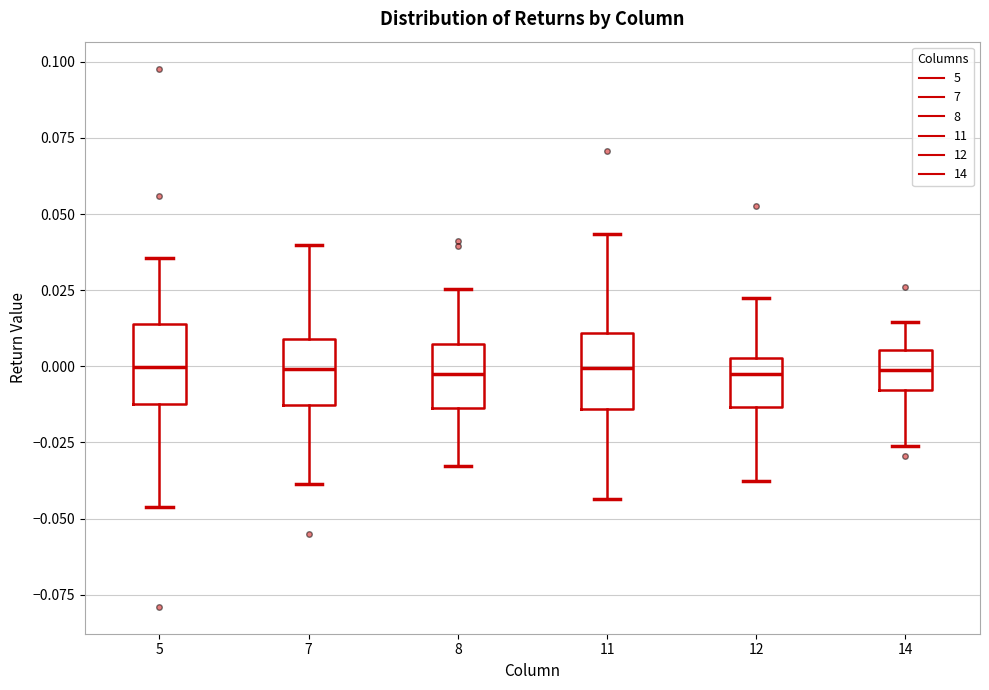

Reading left to right, read every box against the y-axis: the position of its median line, the range the box covers, and the ends of its whiskers. The values are not printed on the chart, so give them approximately, as read against the axis.

5: median 0.000, box -0.010 to 0.015, whiskers -0.045 to 0.035
7: median 0.000, box -0.015 to 0.010, whiskers -0.040 to 0.040
8: median -0.005, box -0.015 to 0.005, whiskers -0.035 to 0.025
11: median 0.000, box -0.015 to 0.010, whiskers -0.045 to 0.045
12: median -0.005, box -0.015 to 0.005, whiskers -0.040 to 0.025
14: median 0.000, box -0.010 to 0.005, whiskers -0.025 to 0.015